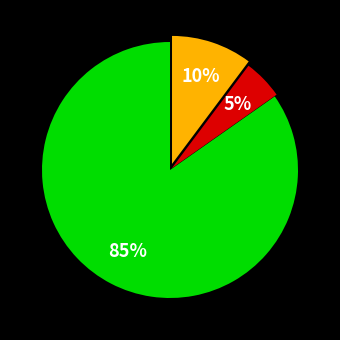

Is there any slice that represents more than half of the pie?

Yes